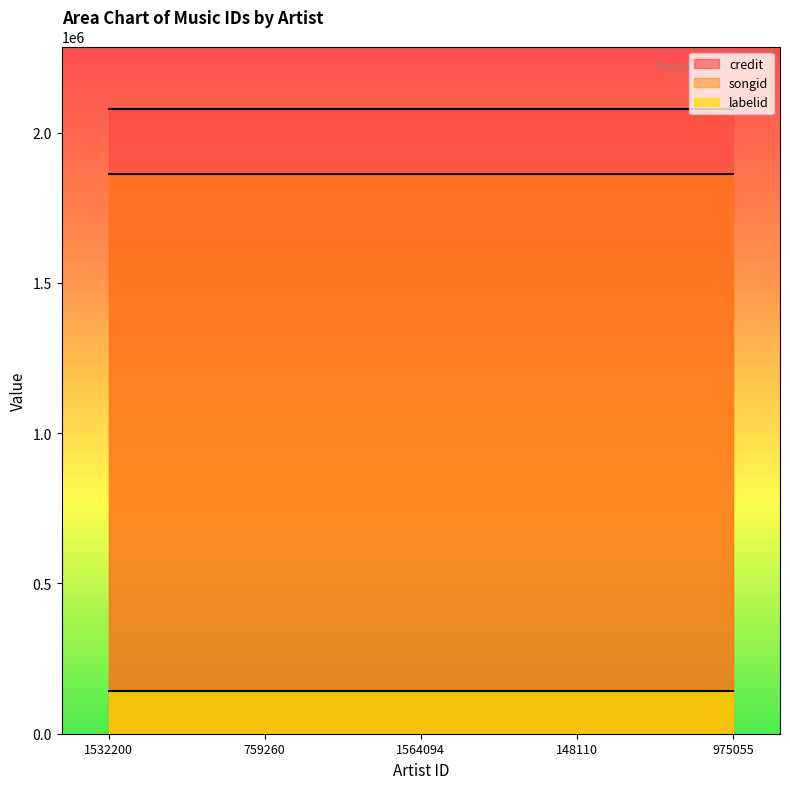

Which series changed the most between 759260 and 1564094?

credit